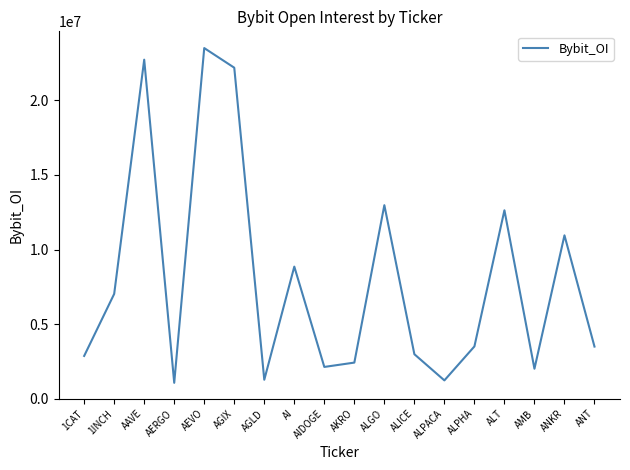

What is the maximum value shown in the chart?

23508153